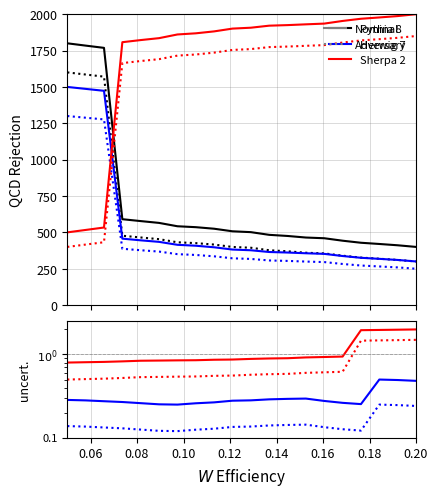

The Herwig 7 series shows 0.1 at 0.06. True or false?

False